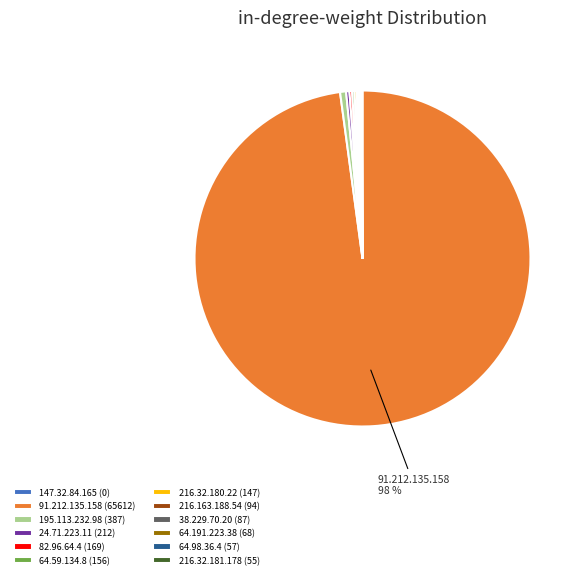

To the nearest percent, what is the average slice percentage?

8%